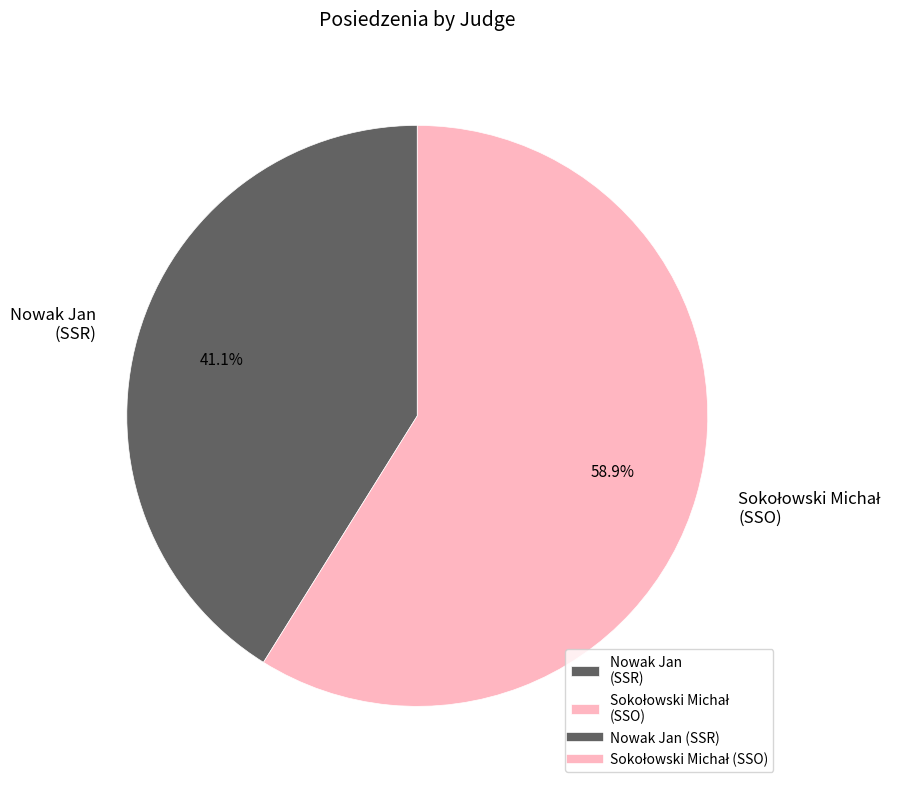

Which category has the smallest portion of the pie?

Nowak Jan (SSR)